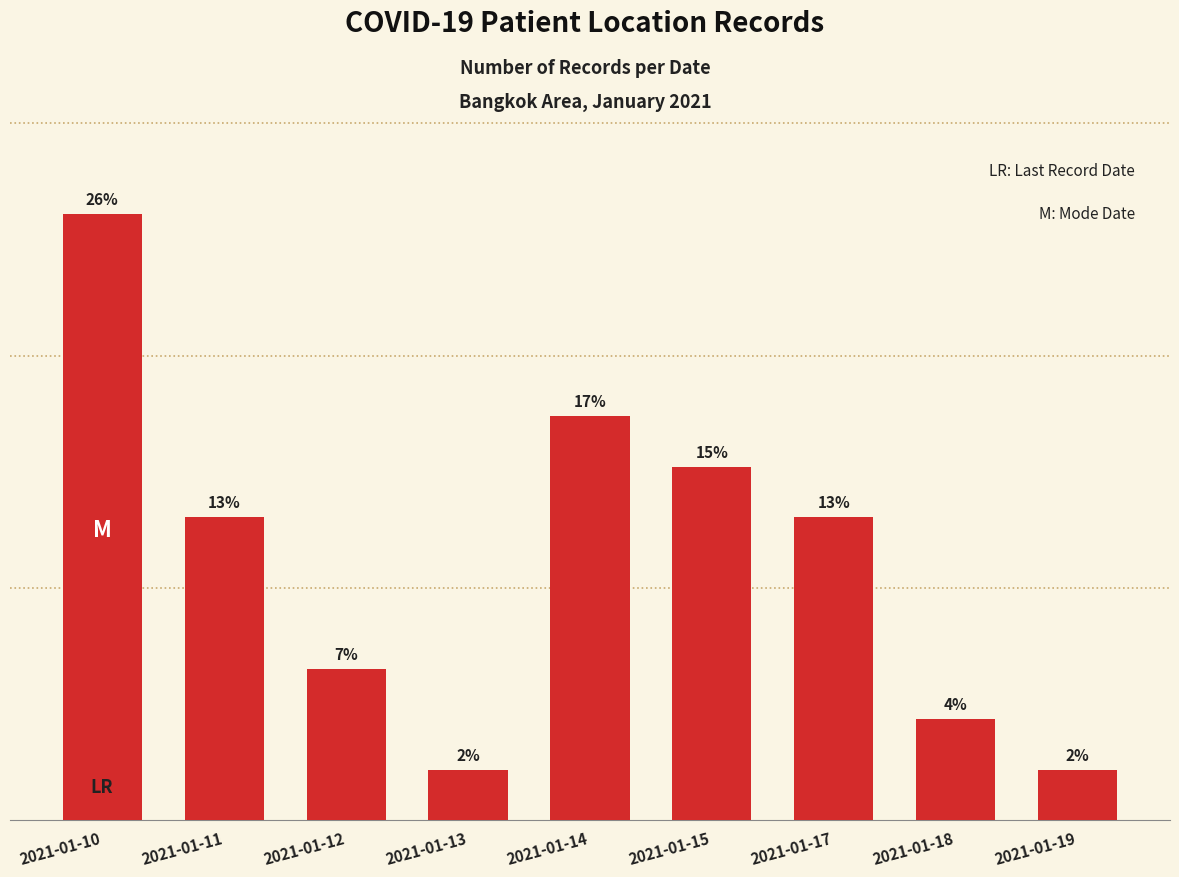

What is the minimum value shown in the chart?

2.2